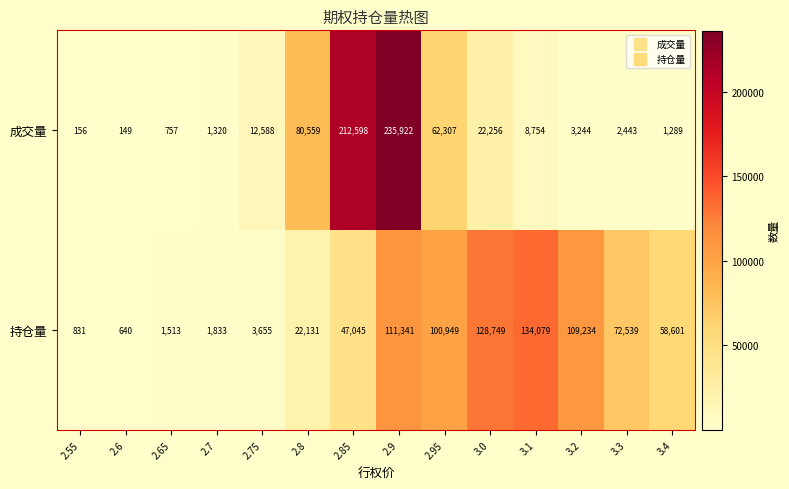

True or false: 持仓量 has a value of 47045 at 2.85.

True